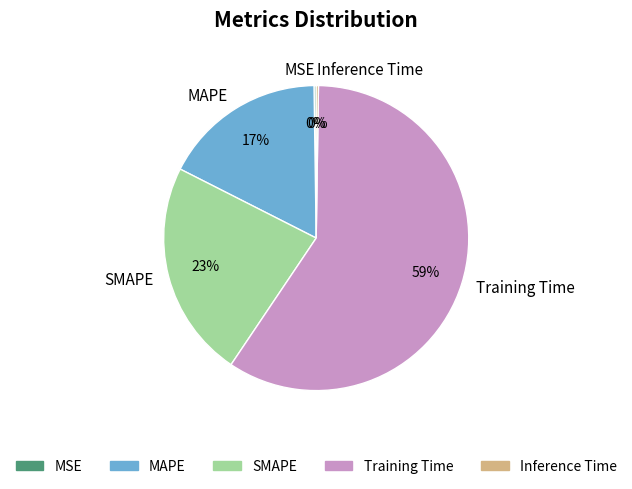

The SMAPE slice represents 23% of the pie. True or false?

True